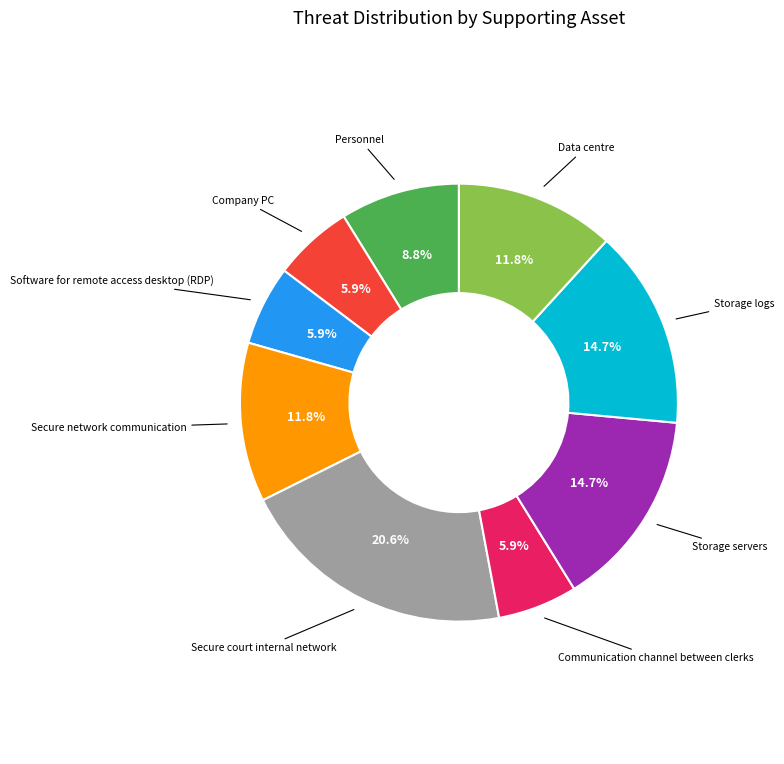

Does any single category account for the majority?

No